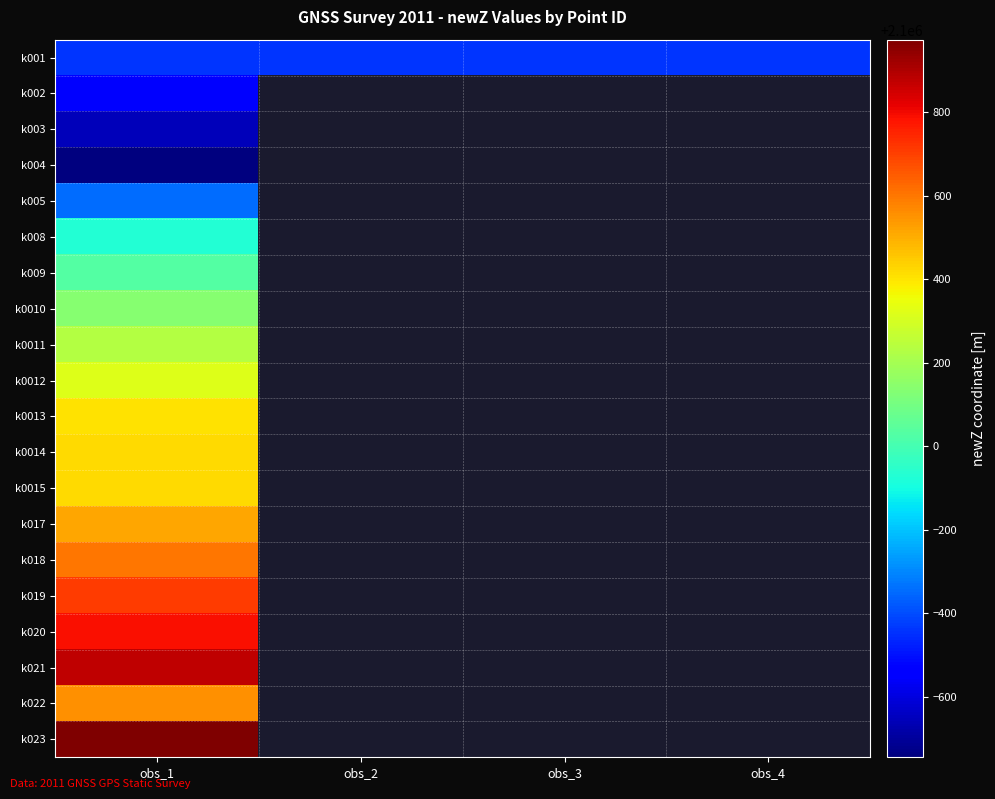

Which category has the lowest value in the k009 series?

obs_1